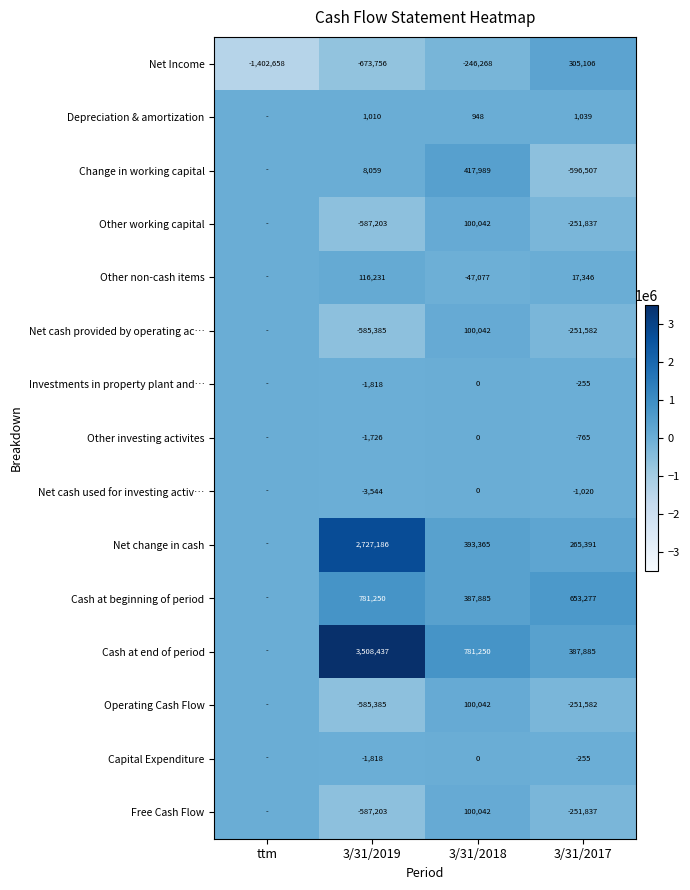

What is the smallest value displayed?

-1402658